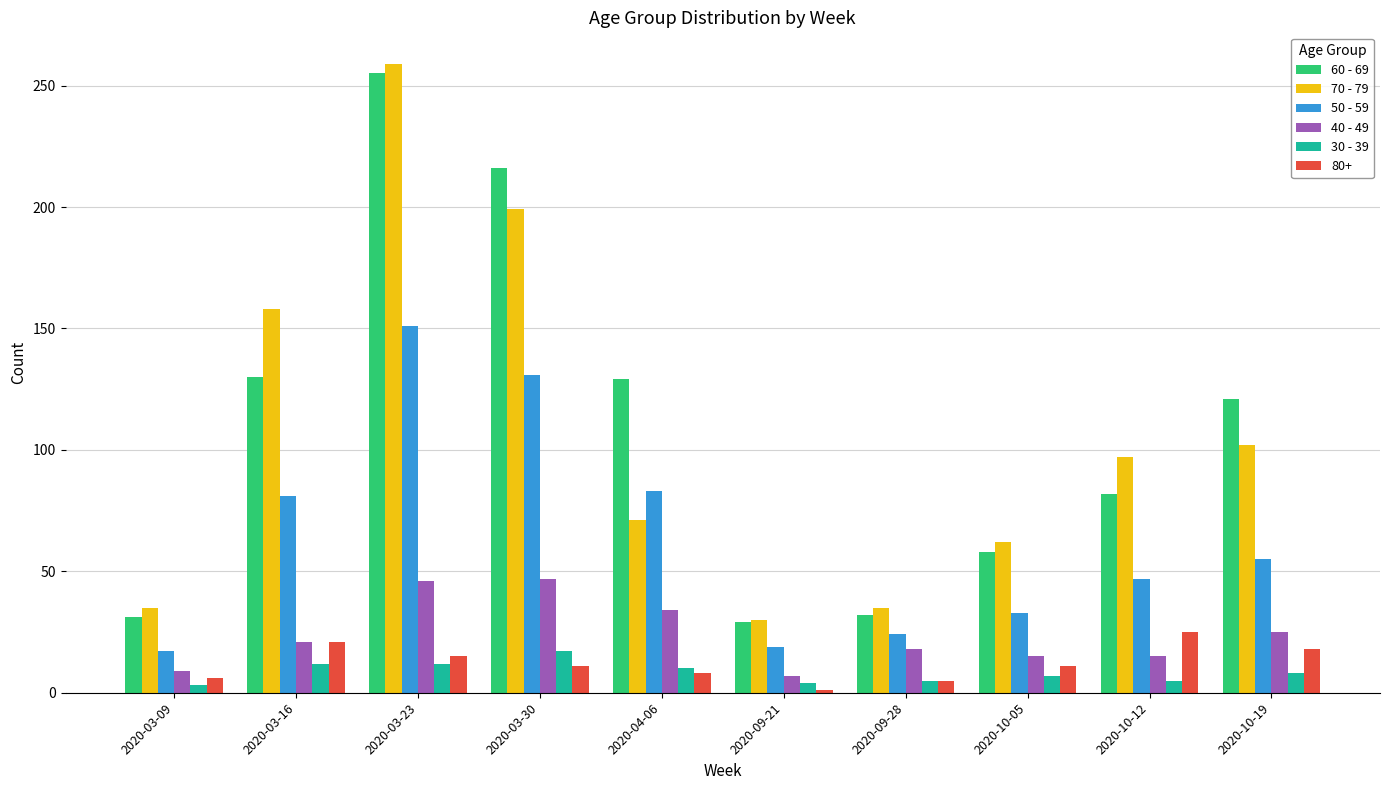

What is the label of the 6th bar from the right?

2020-04-06